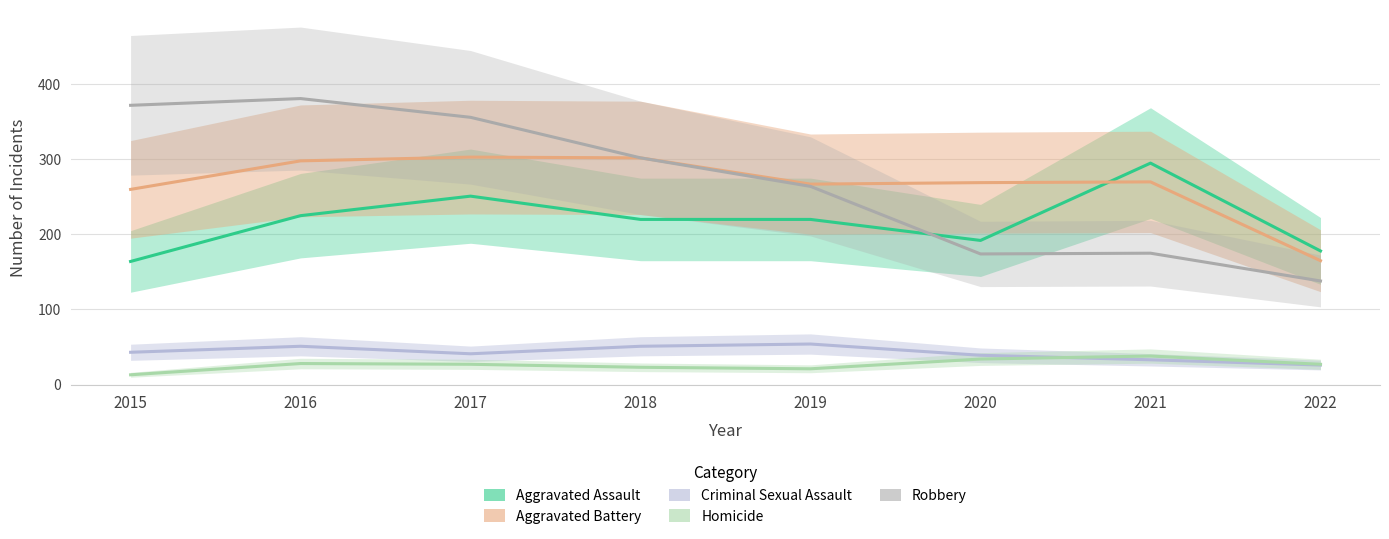

What is the difference between the Aggravated Assault values at 2016 and 2022?

47